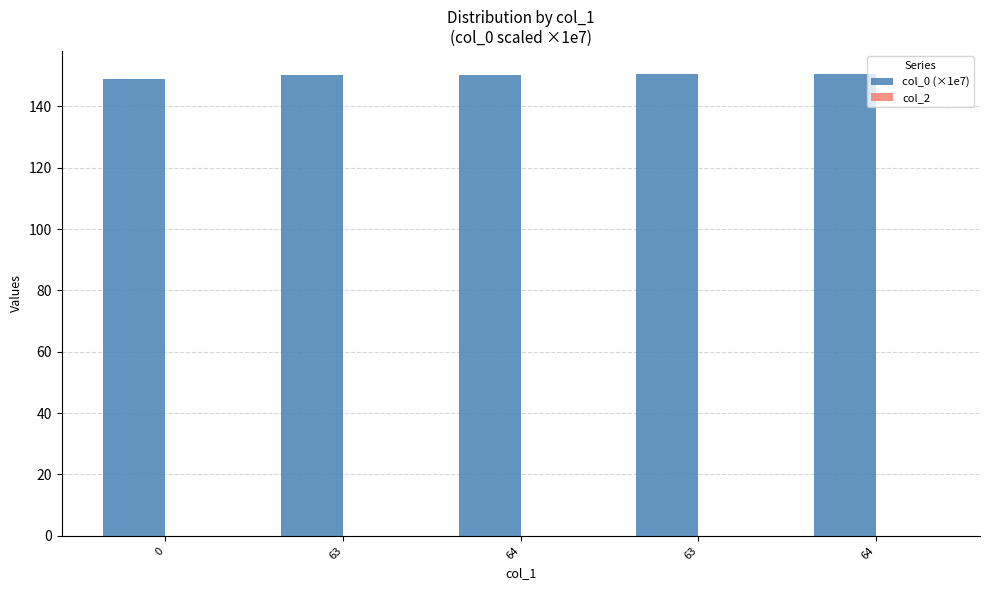

Are the bars horizontal?

No